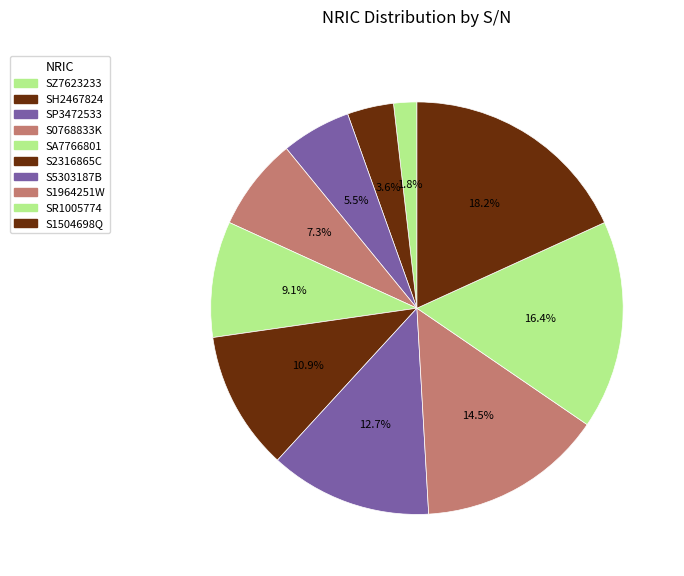

How many segments does this pie chart have?

10